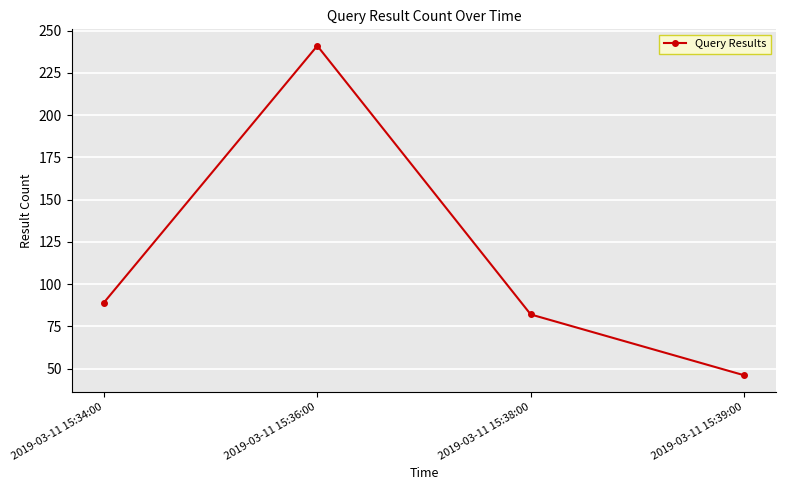

What is the difference between the maximum and minimum values?

195